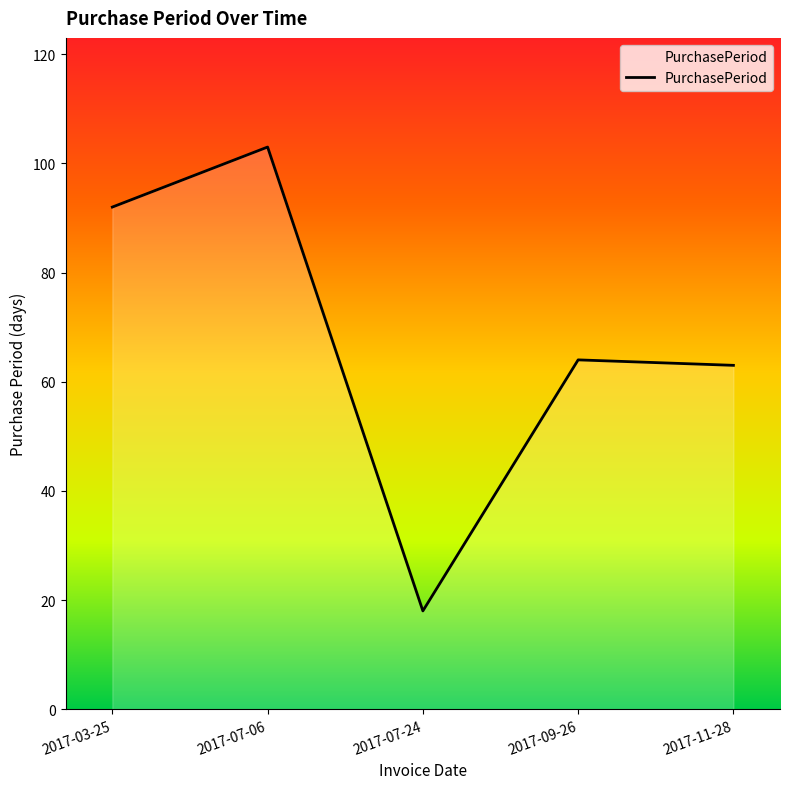

The chart shows a value of 36 at 2017-07-06. True or false?

False